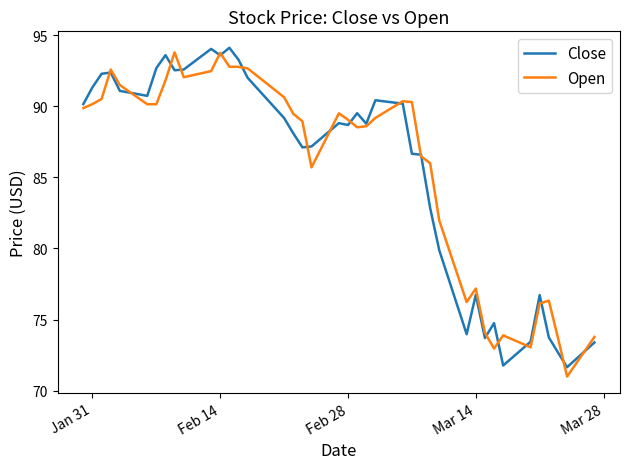

What is the maximum value for Close?

94.1